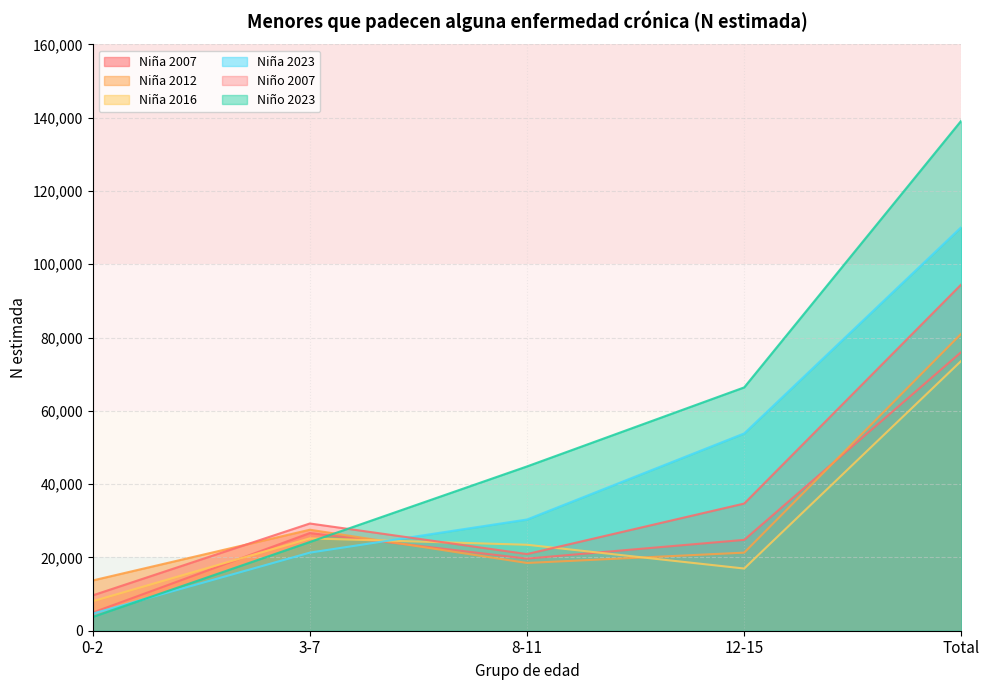

What is the label of the 3rd point from the left?

8-11